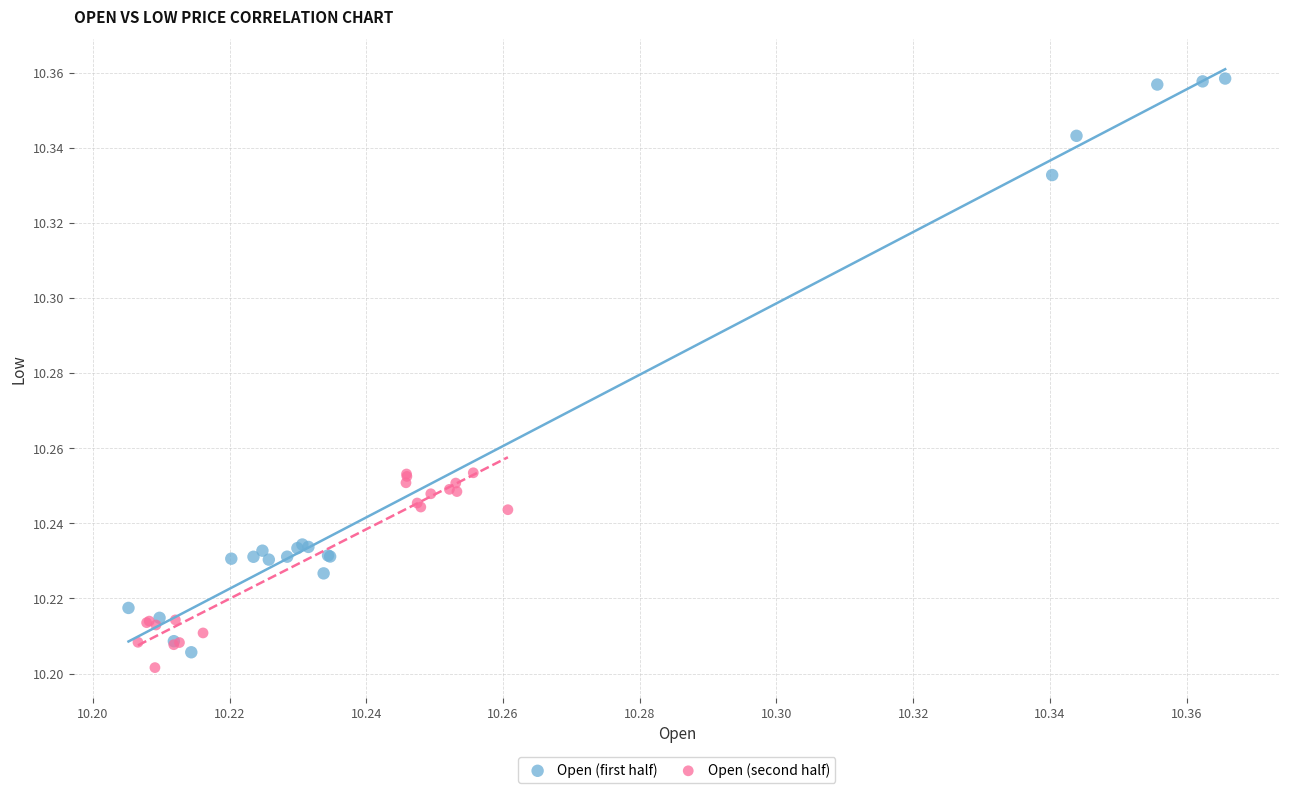

Which series has the widest spread of Y values?

Open (first half)